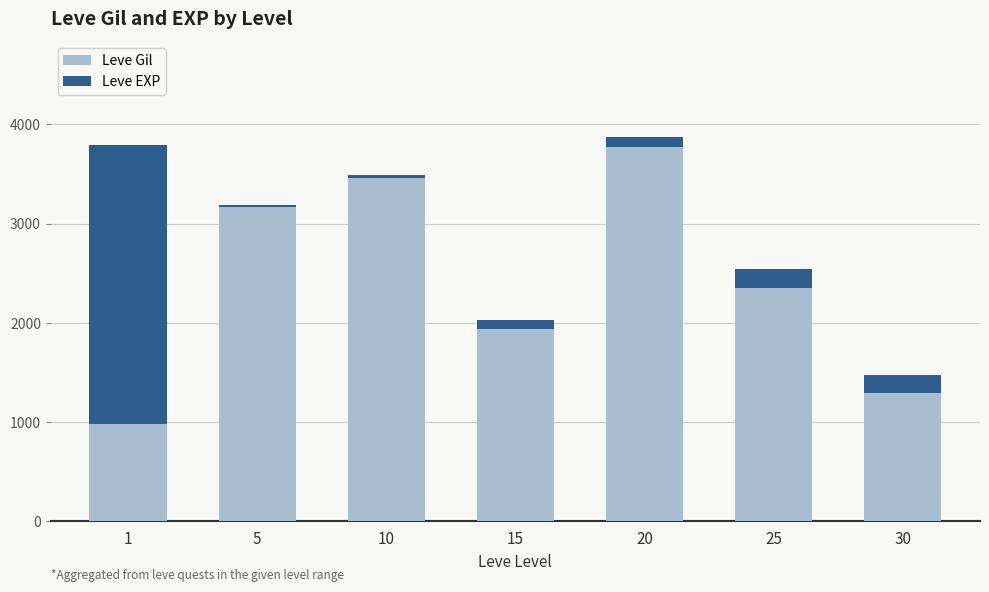

How many data points does each series have?

7